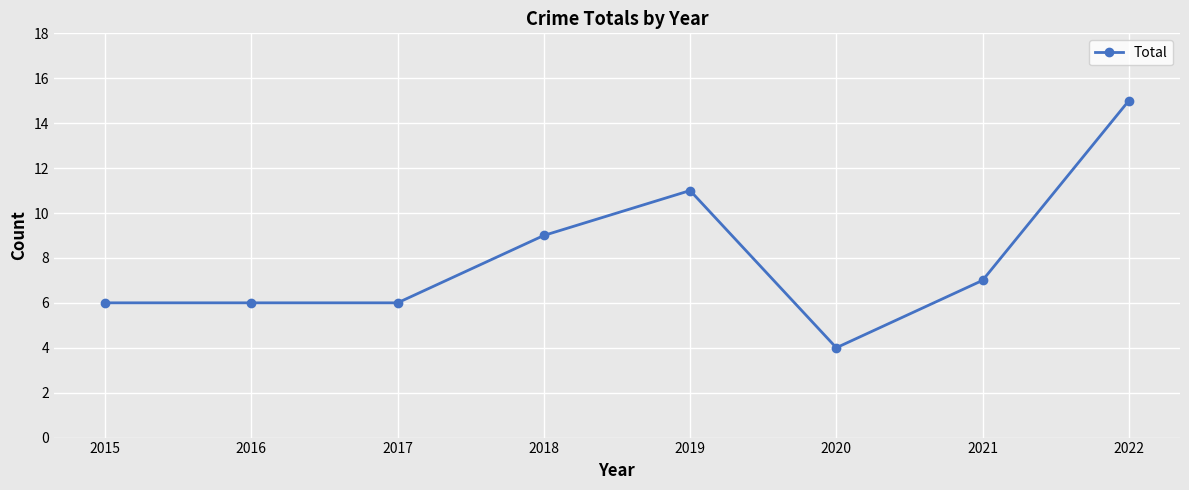

At which label does the data first exceed 7?

2018